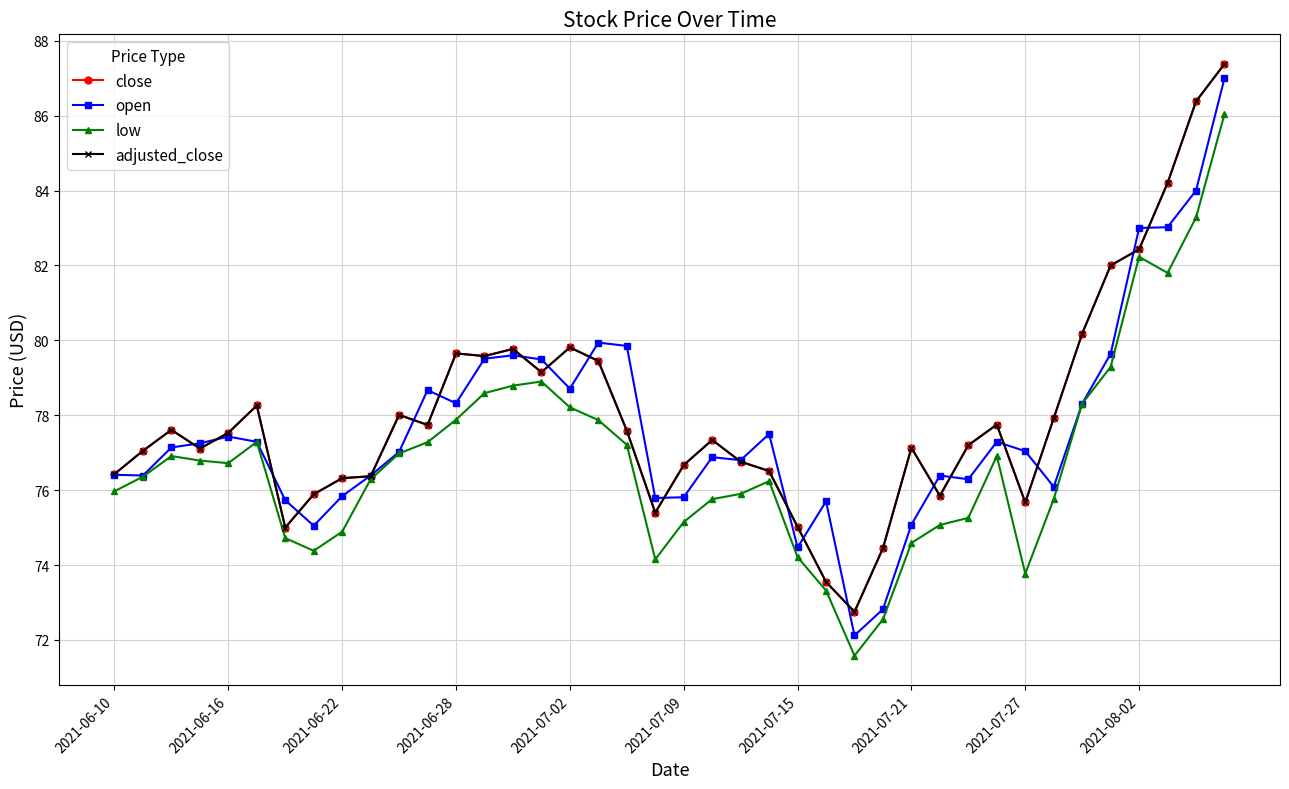

Does the chart have visible grid lines?

Yes